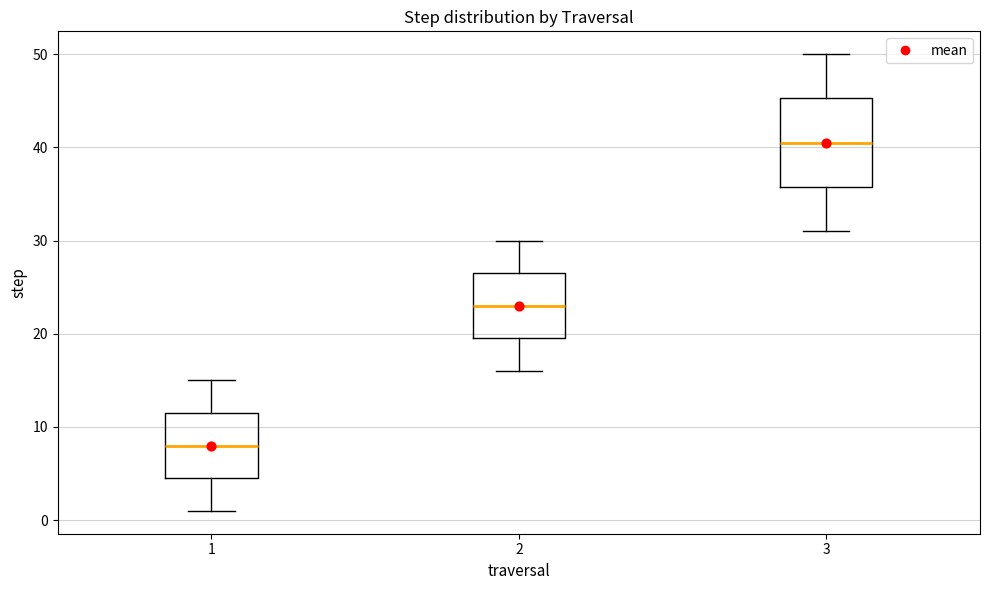

Which box has the lowest median line?

1